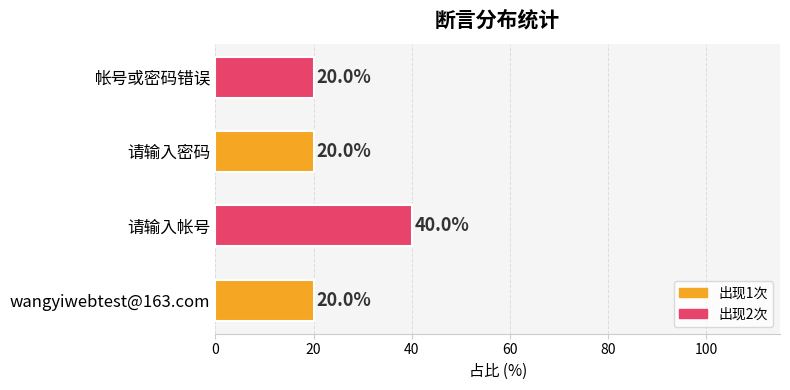

Which has a higher value, 请输入帐号 or 帐号或密码错误?

请输入帐号